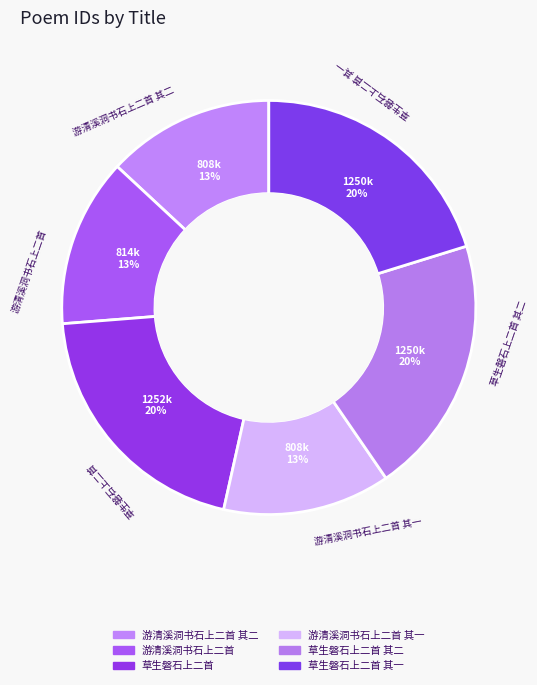

What percentage is the 游清溪洞书石上二首 其二 slice, to the nearest percent?

13%